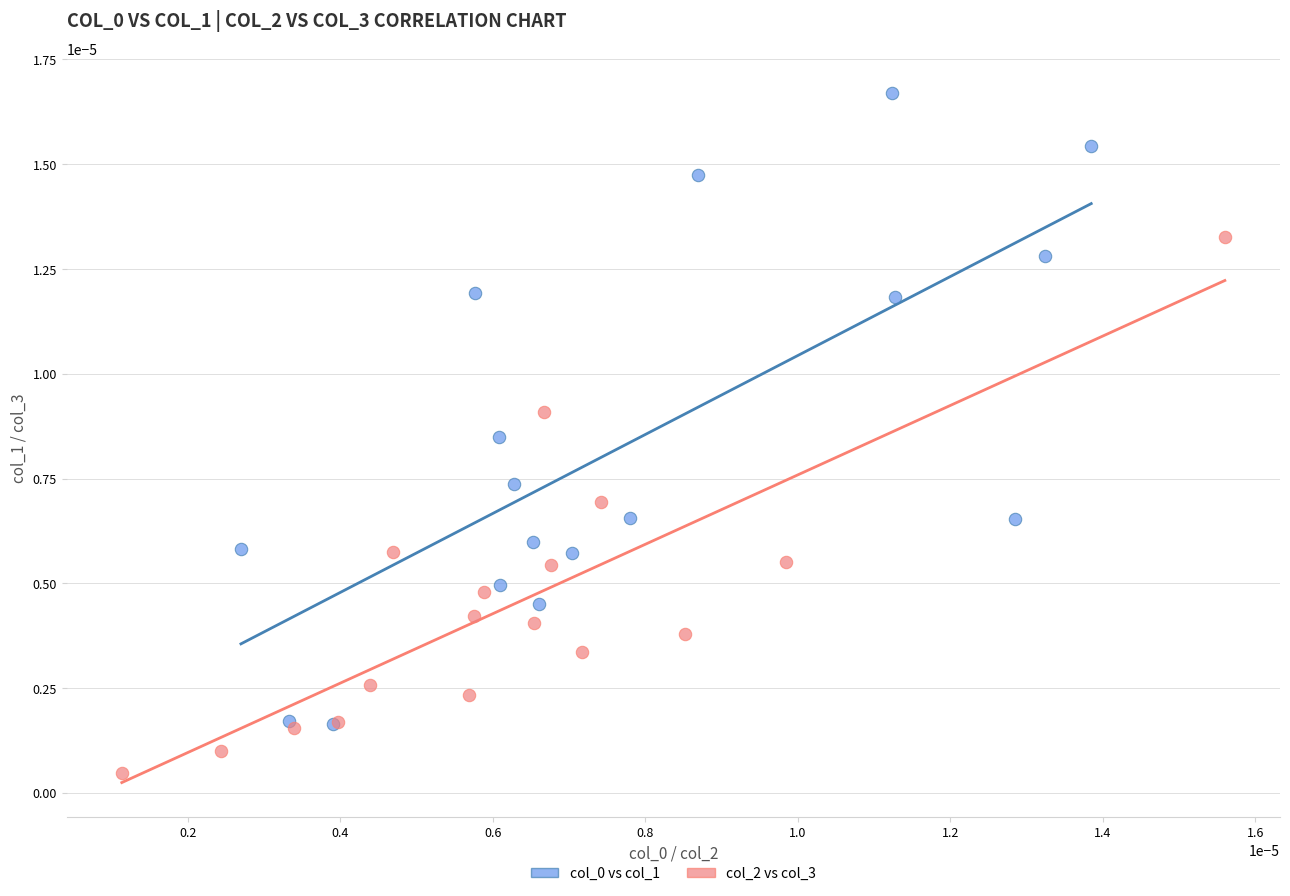

Which series contains the lowest Y value?

col_2 vs col_3